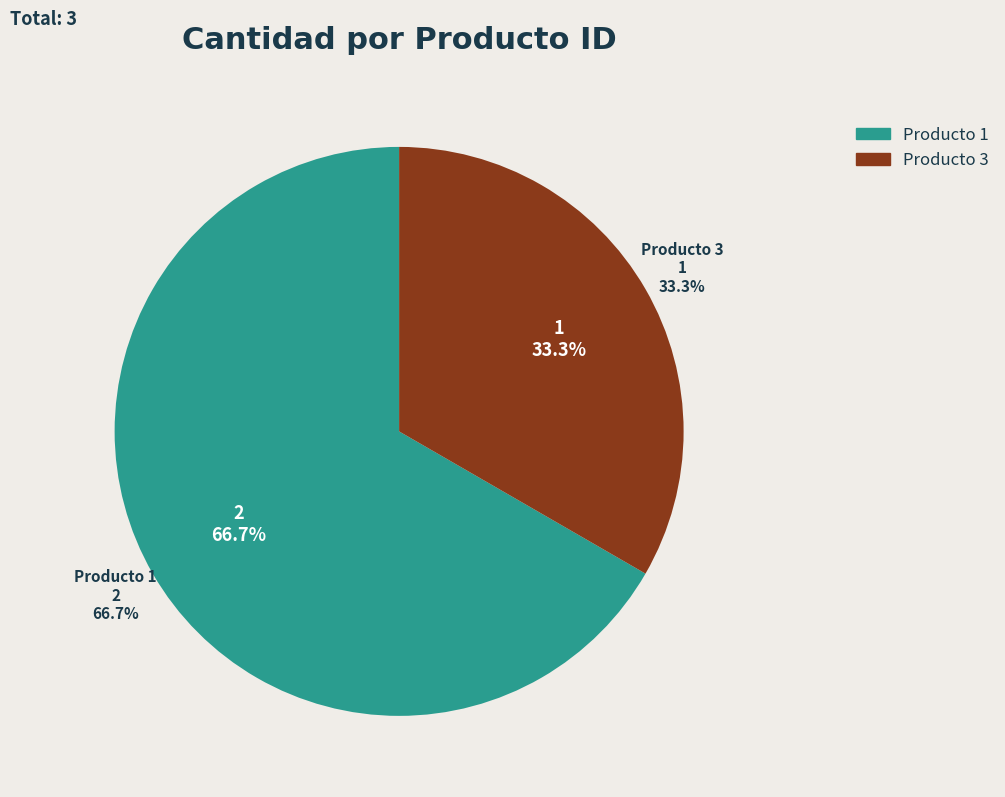

To the nearest percent, what is the average slice percentage?

50%